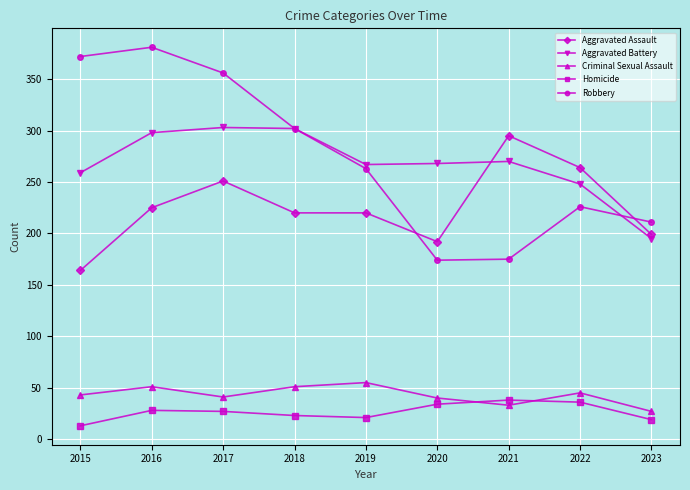

What is the spread (max minus min) of values at 2022?

228